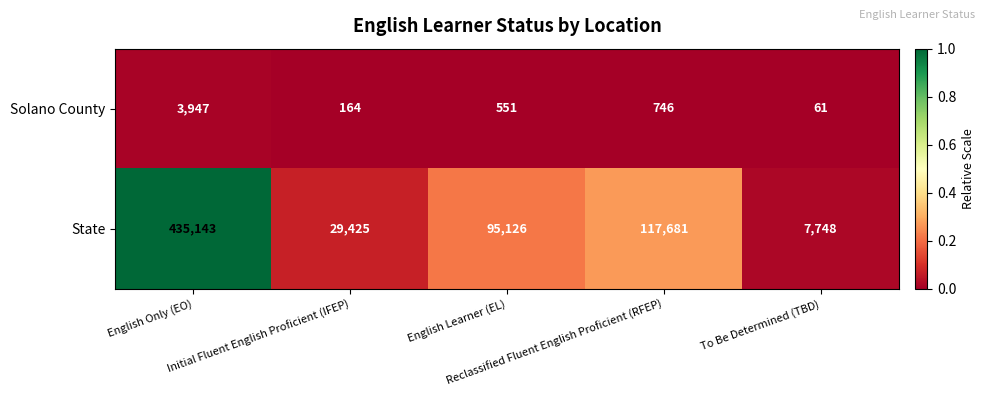

What is the spread (max minus min) of values at English Learner (EL)?

94575